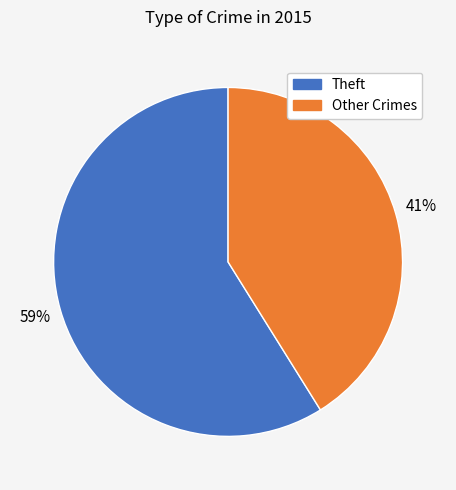

To the nearest percent, what is the average slice percentage?

50%